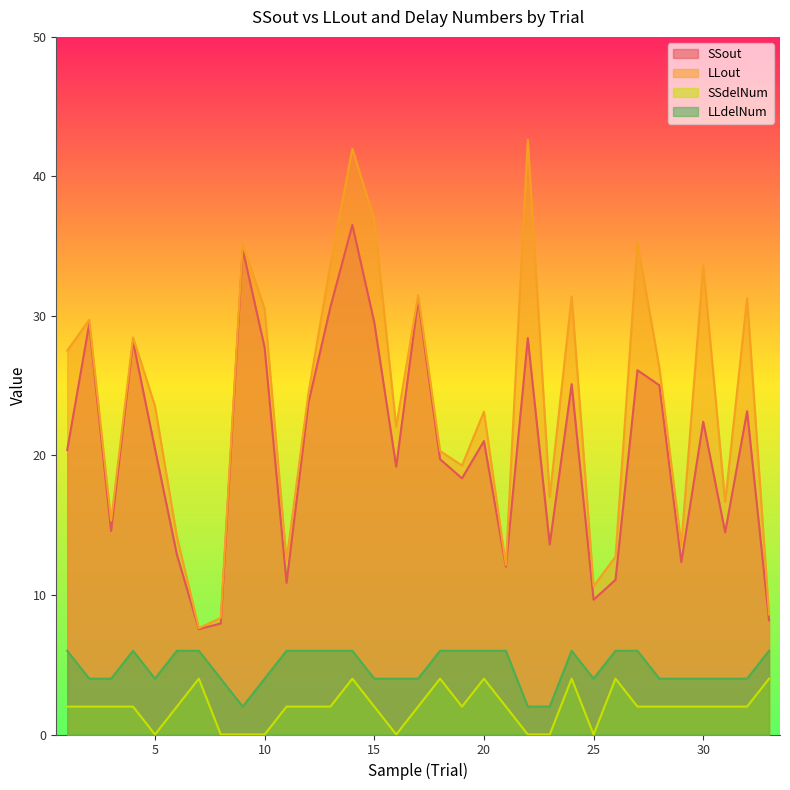

Is the value of SSdelNum at 13 greater than the value of SSout at 28?

No